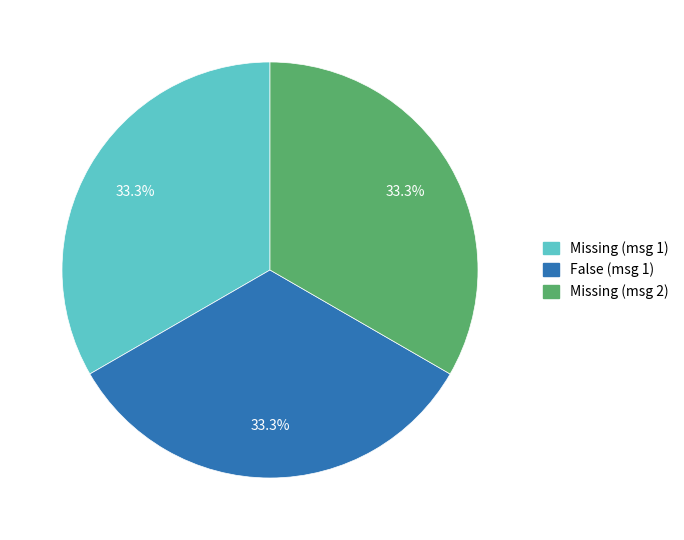

What is the ratio of the value at Missing (msg 1) to the value at Missing (msg 2)?

1.0